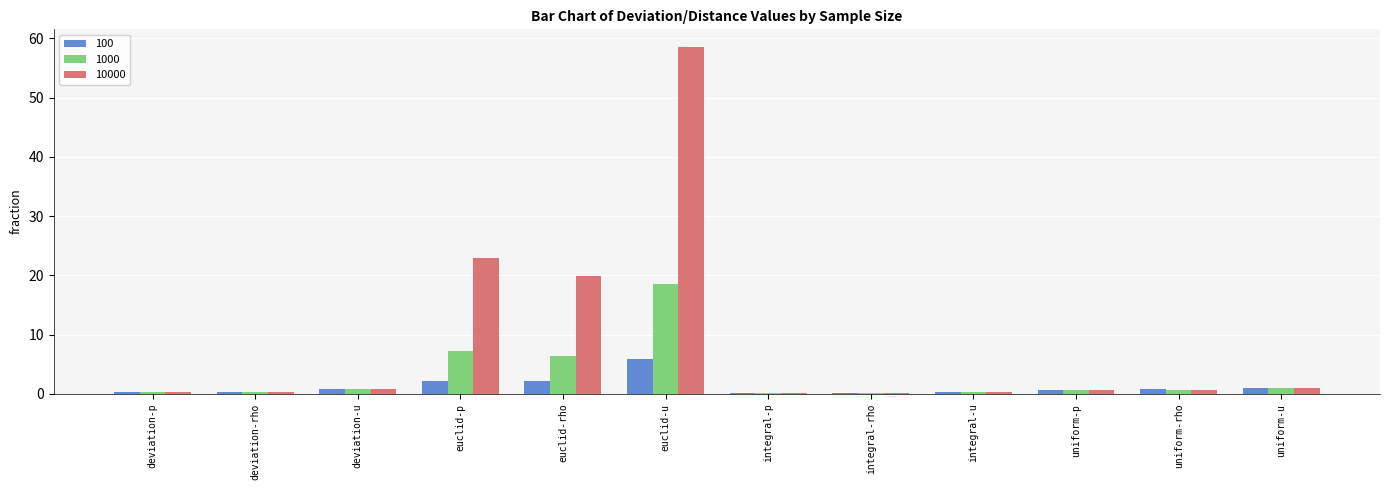

Which series has the largest total across all categories?

10000